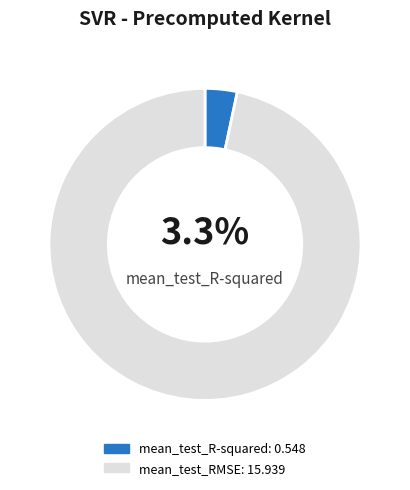

What is the largest slice in the pie chart?

mean_test_RMSE